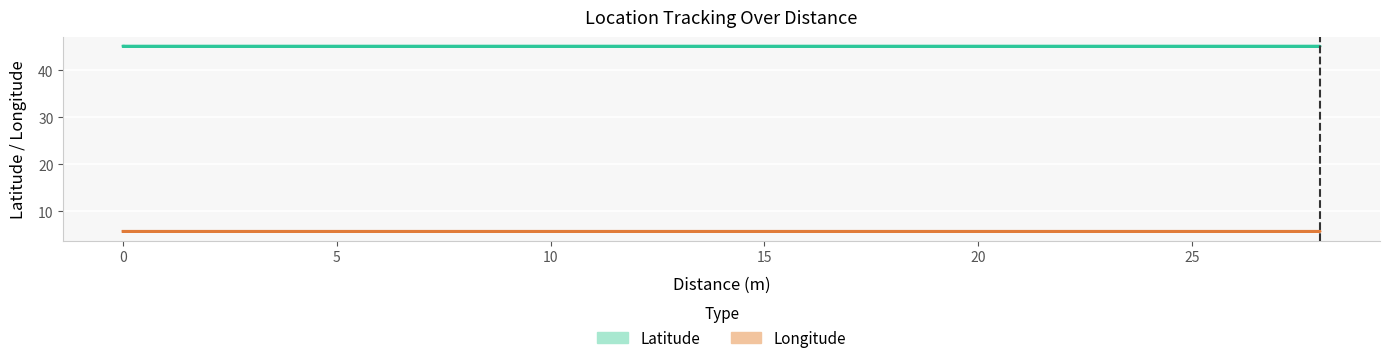

Reading left to right, transcribe all the data shown in this chart.

Latitude: 45.2	45.2	45.2	45.2	45.2	45.2	45.2	45.2	45.2	45.2	45.2
Longitude: 5.7	5.7	5.7	5.7	5.7	5.7	5.7	5.7	5.7	5.7	5.7